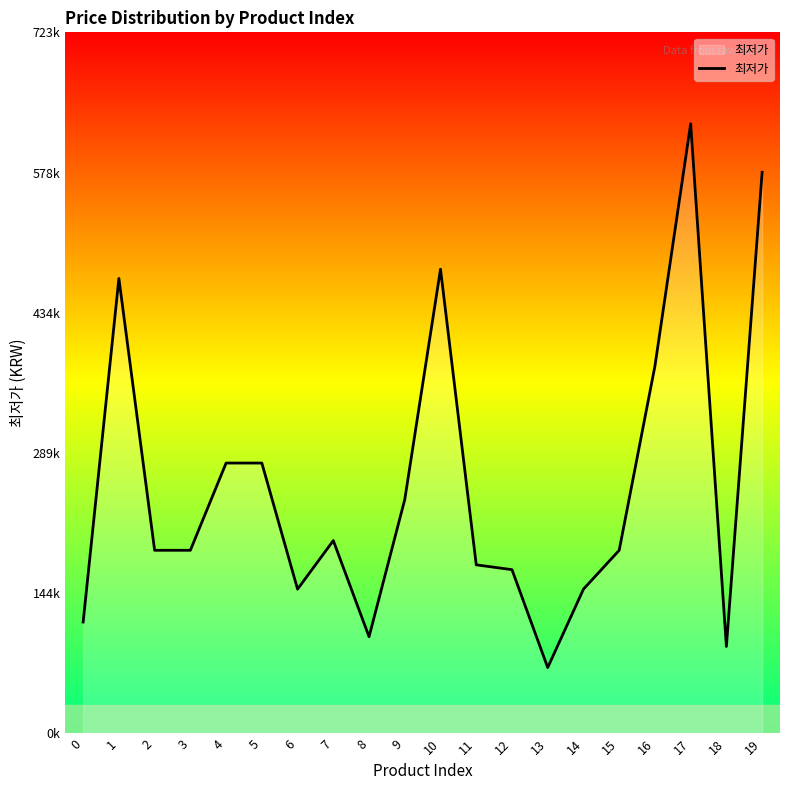

Does the chart have visible grid lines?

No